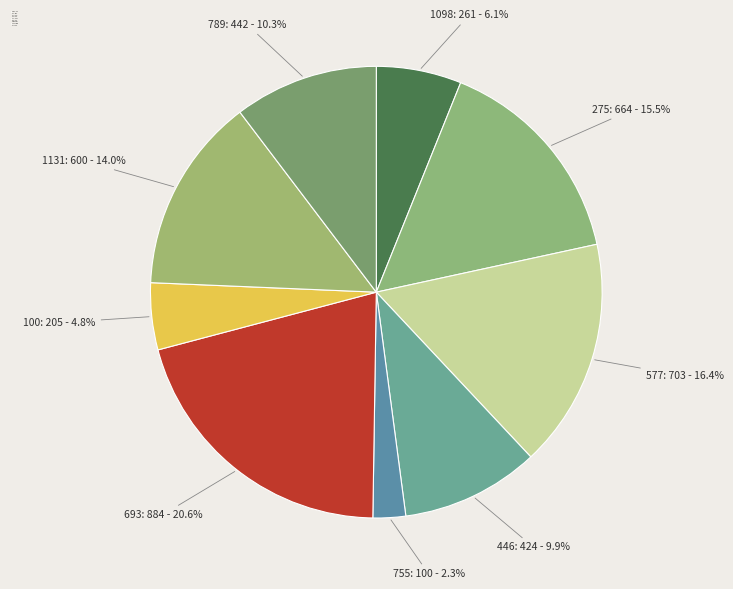

To the nearest percent, what is the difference between the largest and smallest slice percentages?

18%